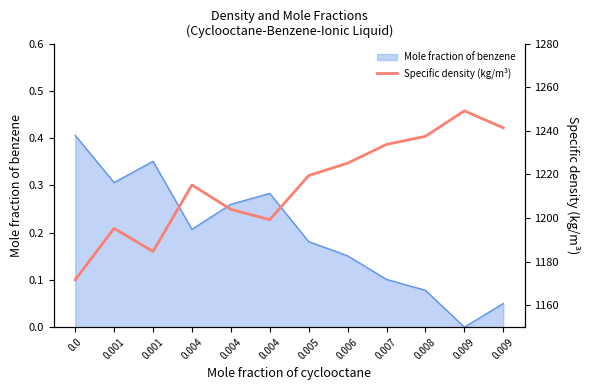

List the labels in order of value, smallest first.

0.0, 0.001, 0.001, 0.004, 0.004, 0.004, 0.005, 0.006, 0.007, 0.008, 0.009, 0.009